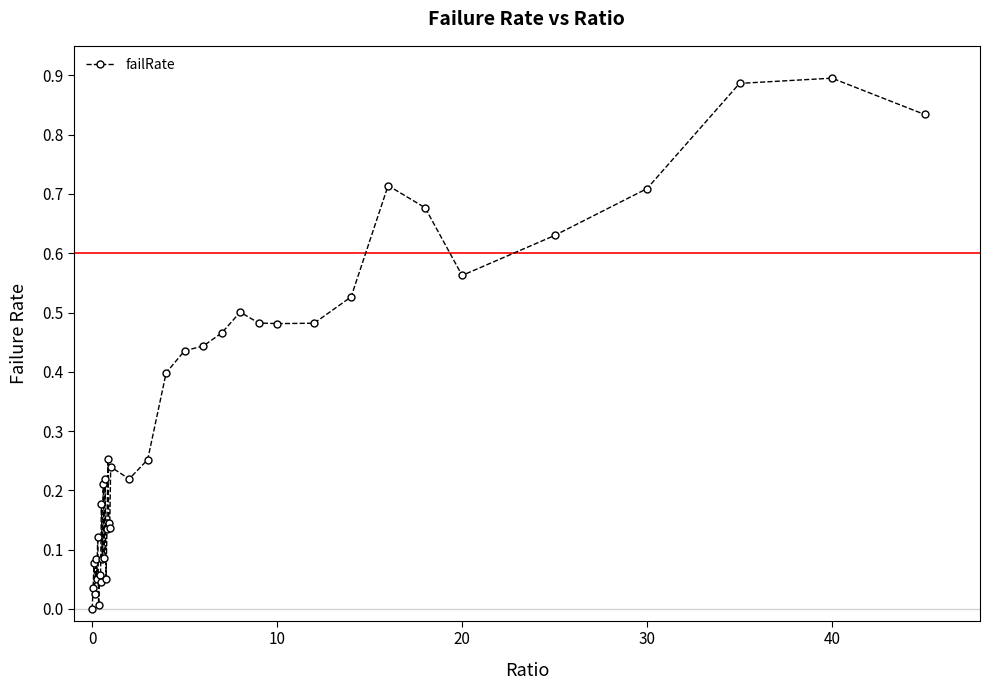

What is the sum of all values?

12.8